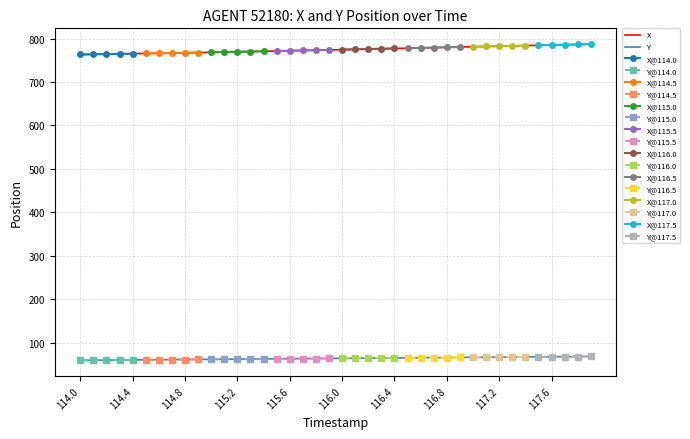

At which label does X first exceed 774?

116.0